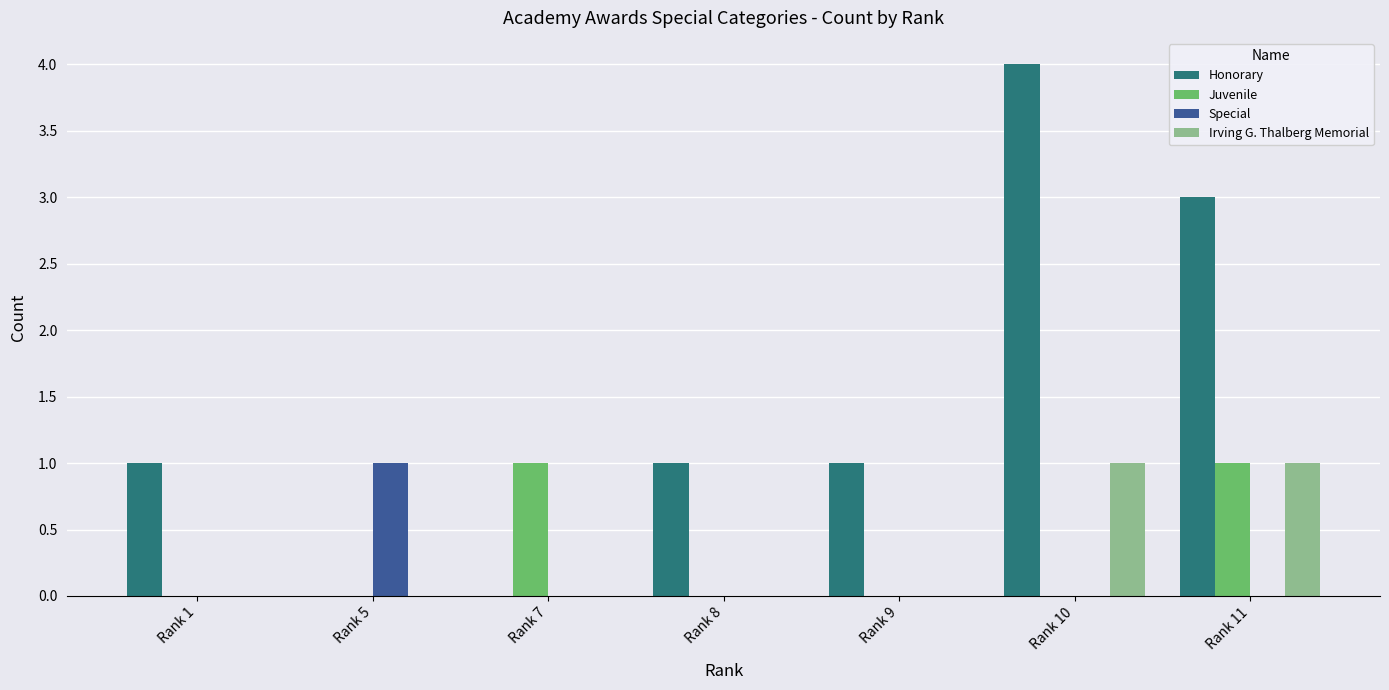

What is the total value across all series at Rank 11?

5